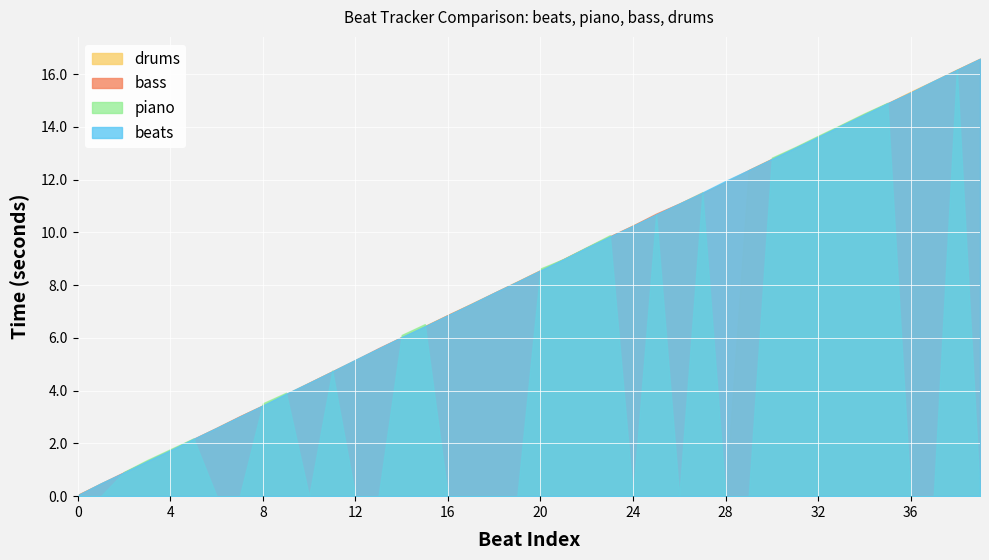

What are all the series names shown in the legend?

drums, bass, piano, beats